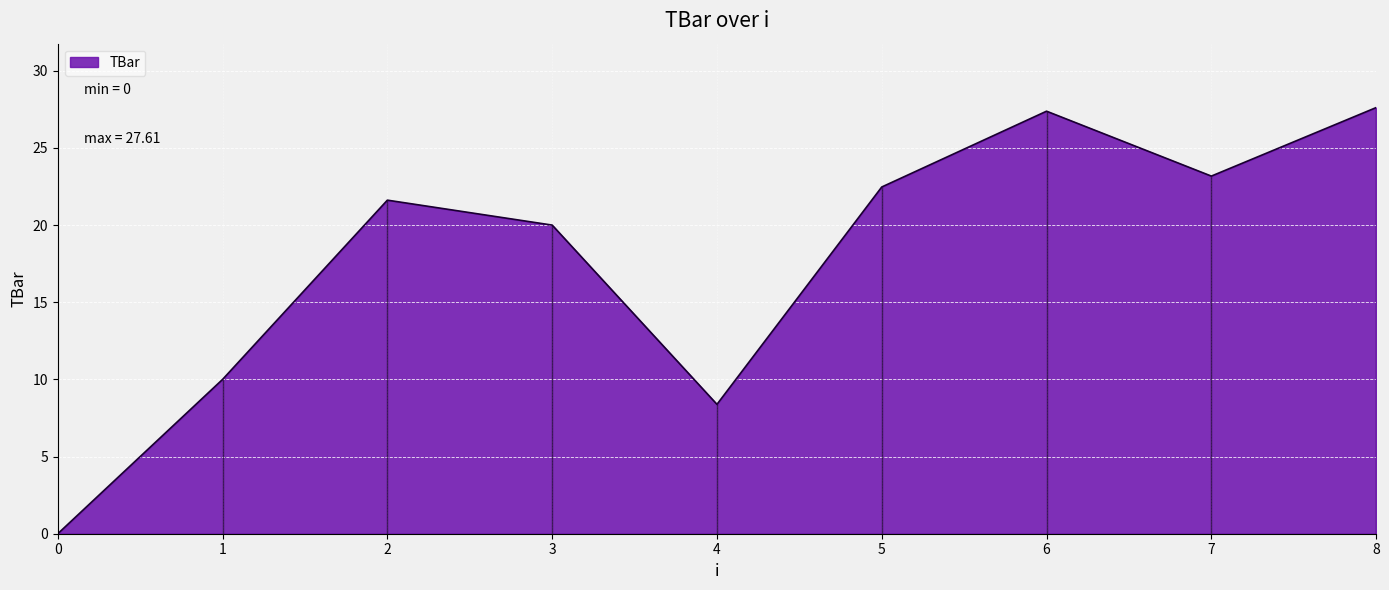

How many interior local valleys (lower than both neighbors) does the data have?

2